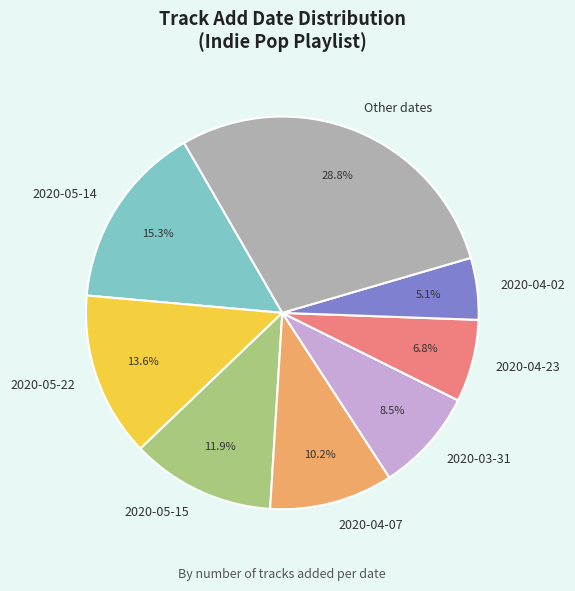

Do 2020-05-15 and 2020-05-22 together represent more than half of the pie?

No